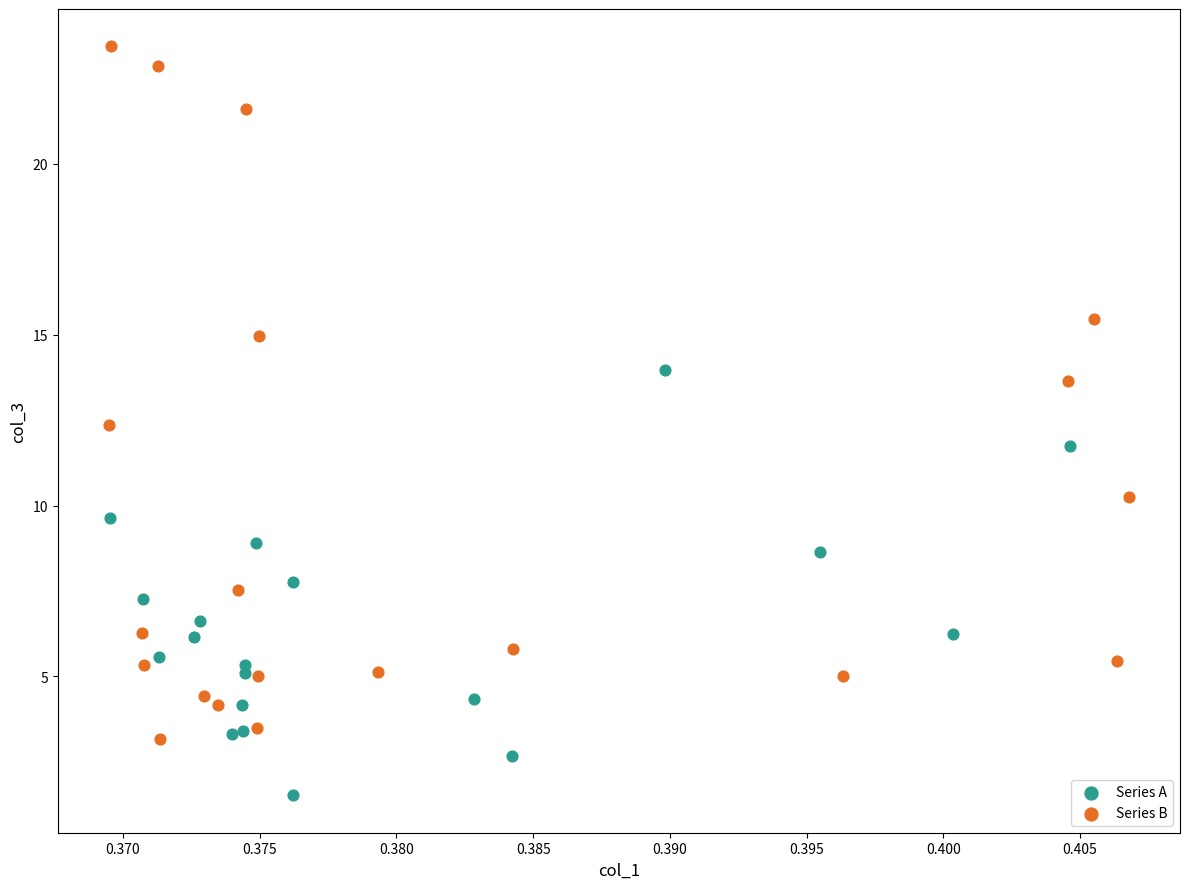

What are all the series names shown in the legend?

Series A, Series B